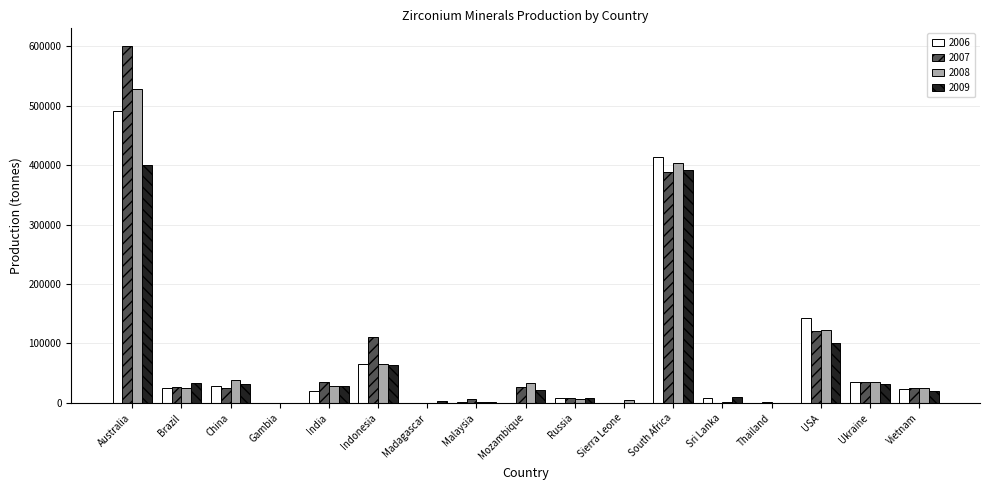

Which series has the largest total across all categories?

2007